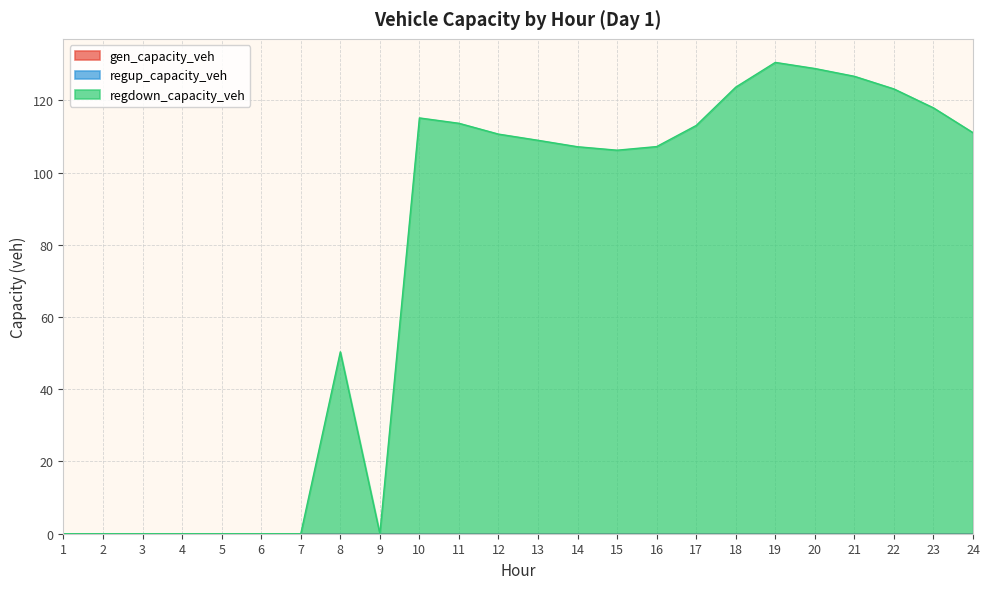

How many data points does each series have?

24